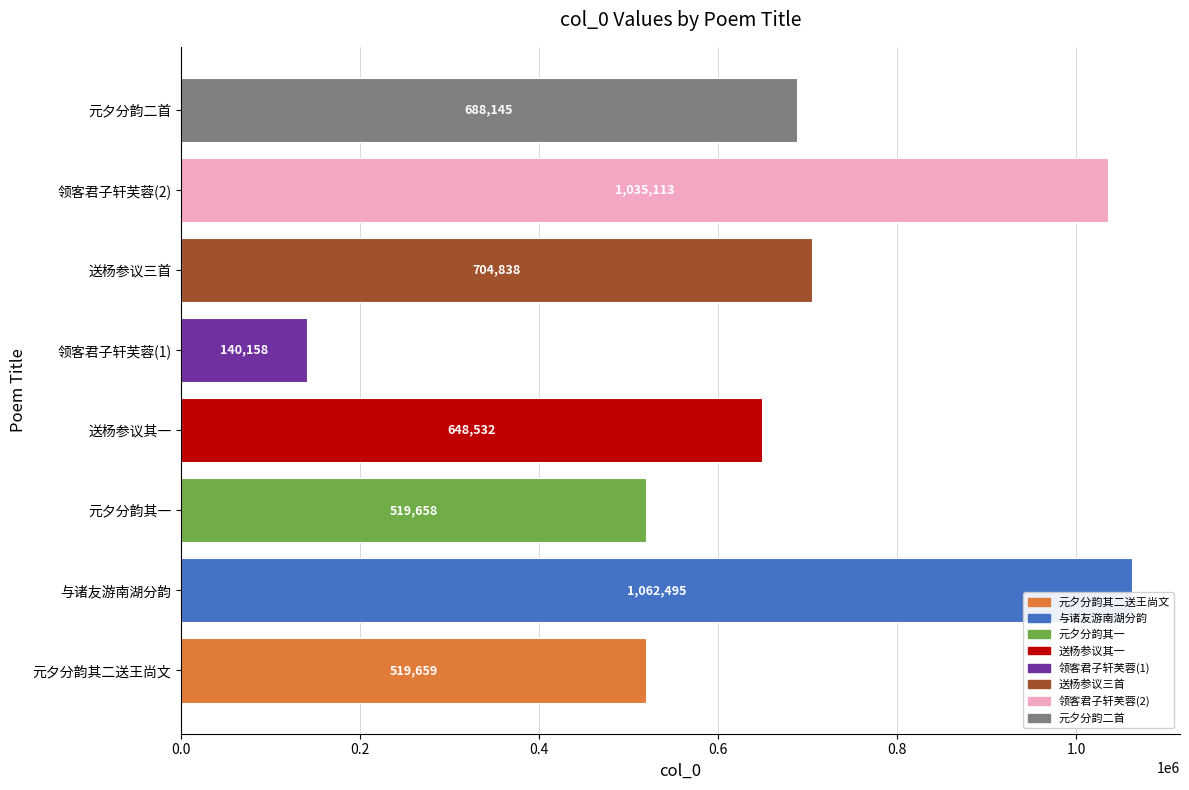

List the labels in order of value, smallest first.

领客君子轩芙蓉(1), 元夕分韵其一, 元夕分韵其二送王尚文, 送杨参议其一, 元夕分韵二首, 送杨参议三首, 领客君子轩芙蓉(2), 与诸友游南湖分韵